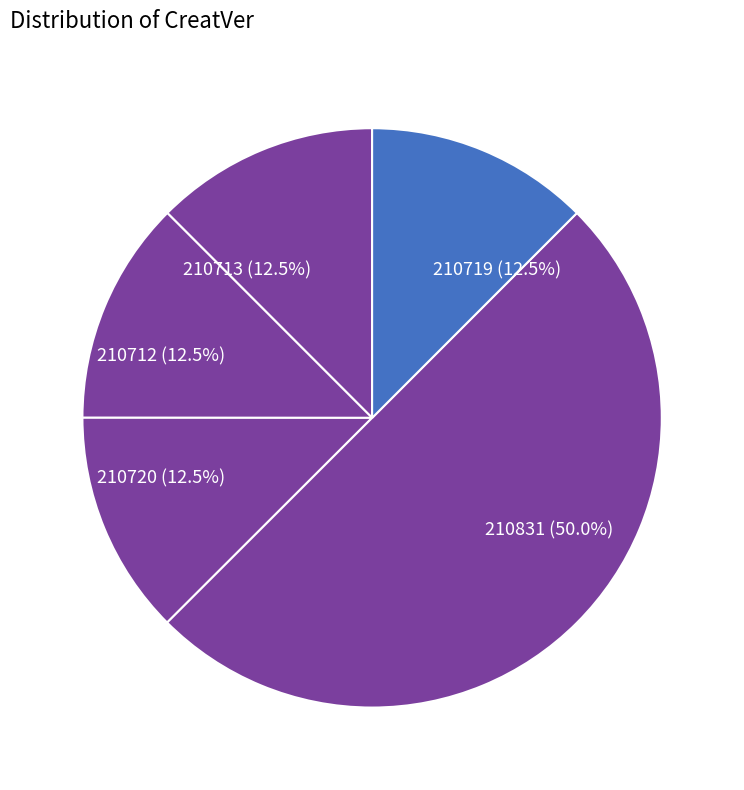

What is the ratio of the value at 210720 to the value at 210712?

1.0